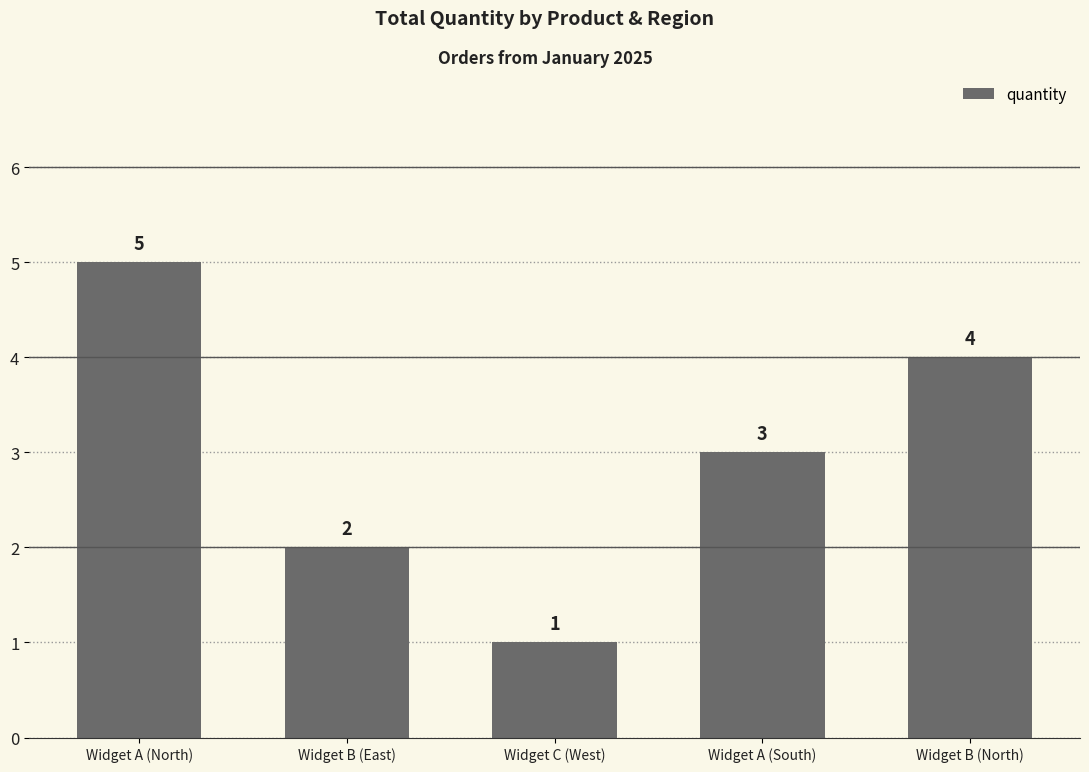

What is the difference between the values at Widget A (North) and Widget C (West)?

4